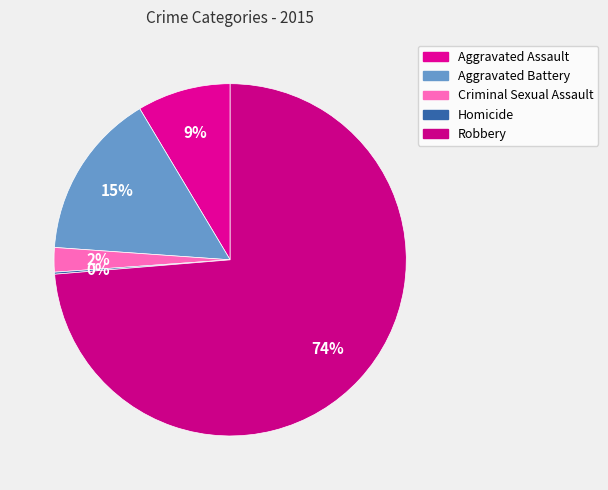

Is it true that Aggravated Assault is 9% of the pie?

True